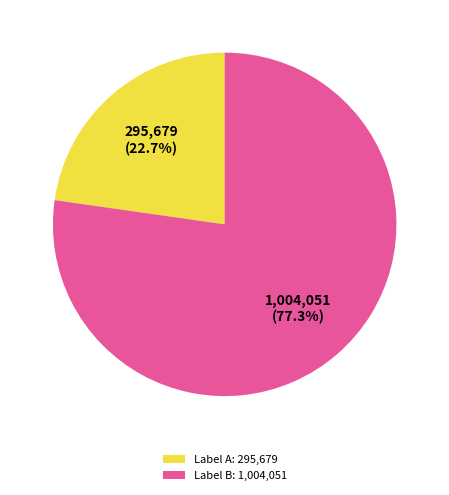

Combined, do Label B: 1,004,051 and Label A: 295,679 account for over 50%?

Yes